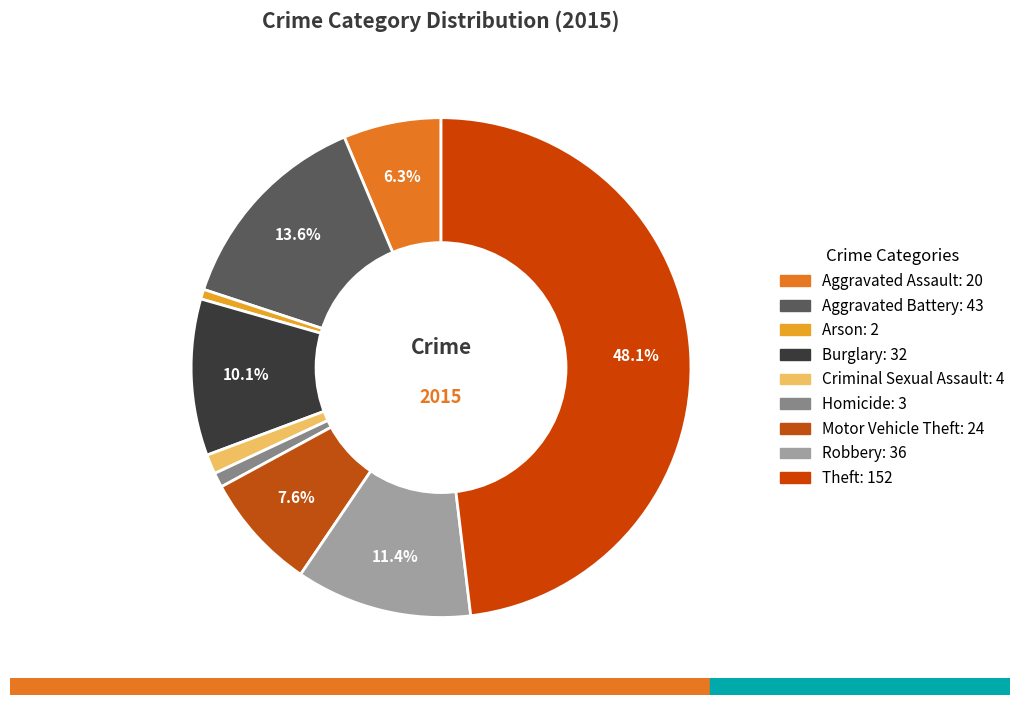

To the nearest percent, what percentage of the pie is Arson?

1%